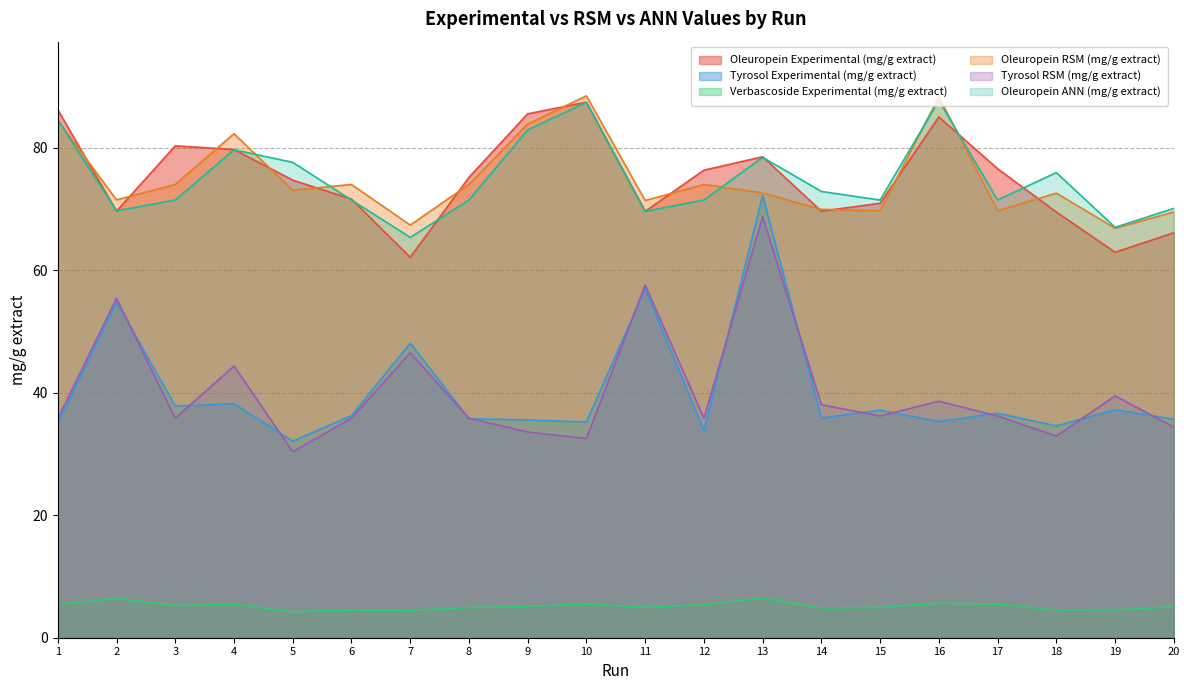

True or false: Oleuropein RSM (mg/g extract) and Verbascoside Experimental (mg/g extract) intersect in this chart.

False